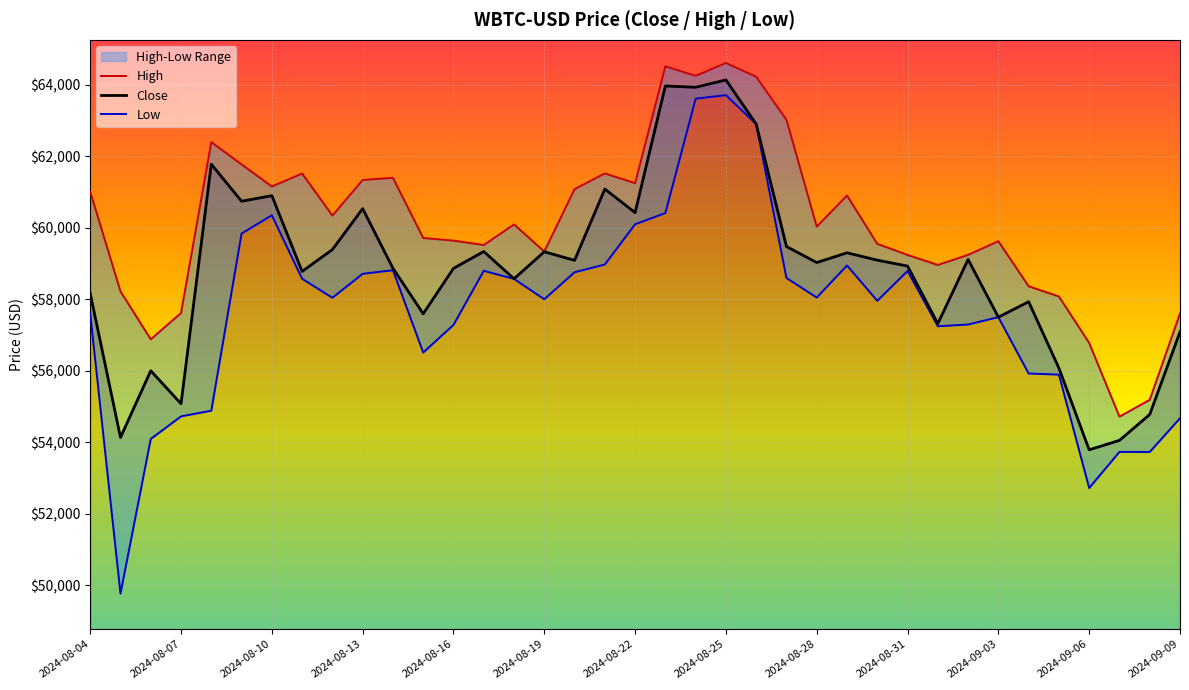

List the series in order of their overall mean, lowest first.

Low, Close, High